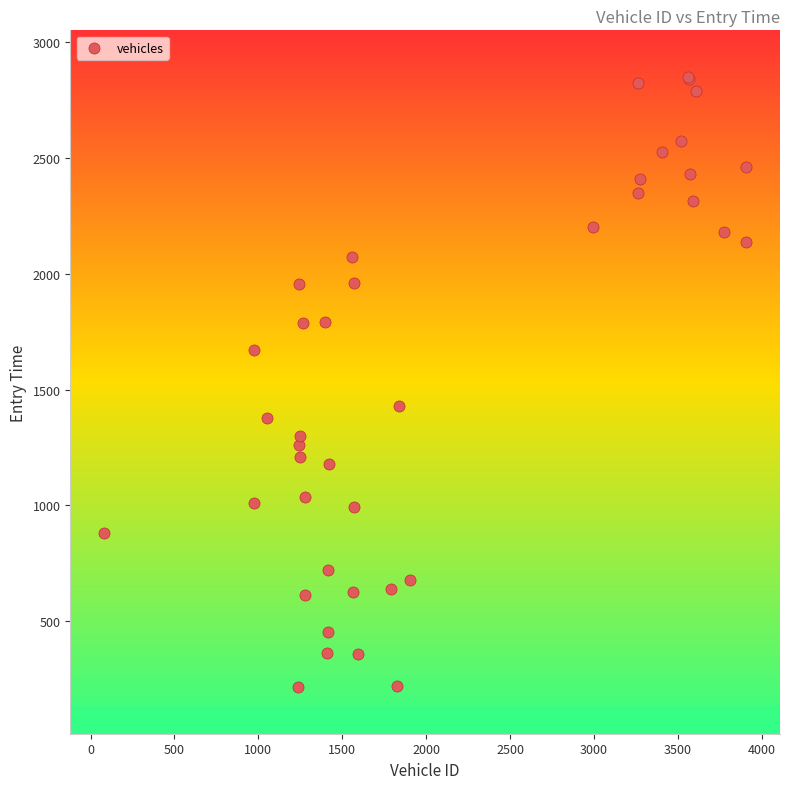

What Y value in the scatter plot is closest to 1532?

1431.0